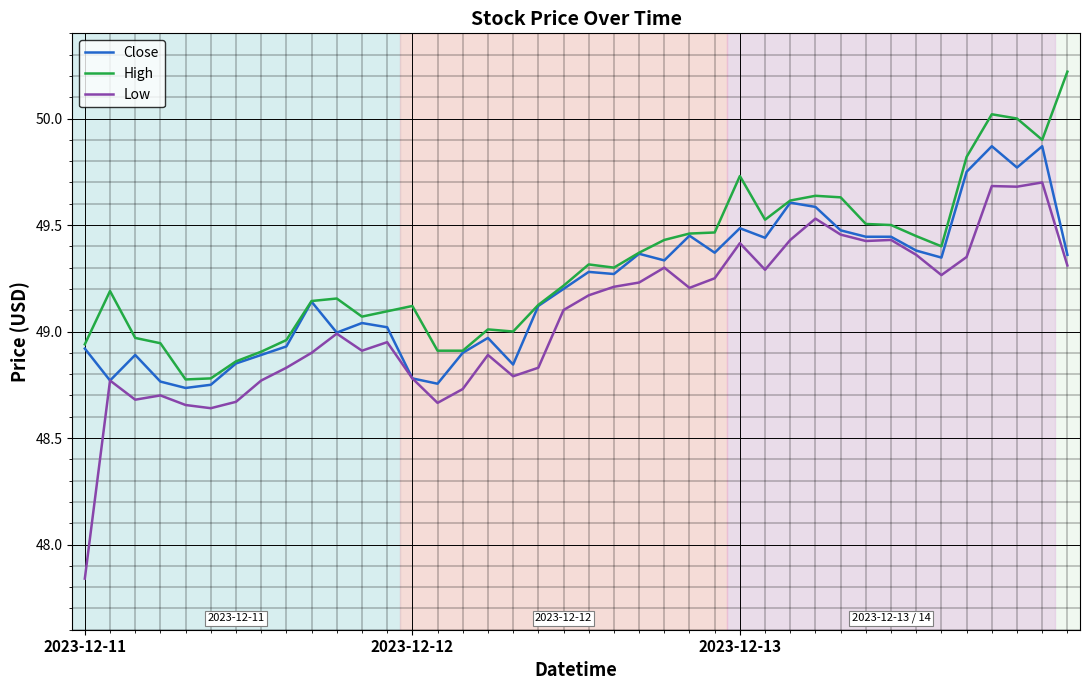

List the series in order of their peak value, lowest first.

Low, Close, High